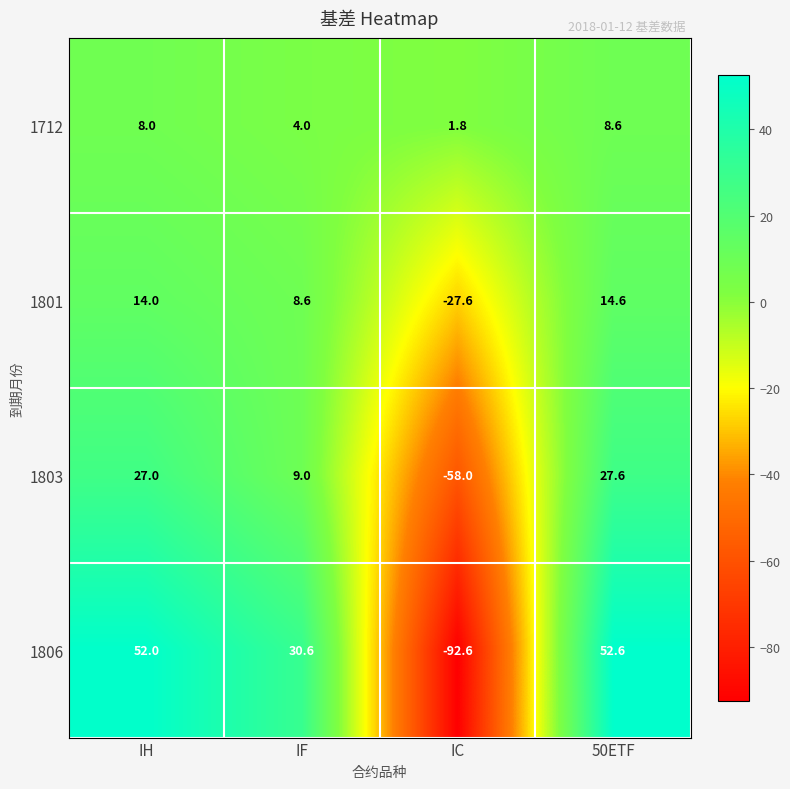

At which category is the sum across all series the highest?

50ETF